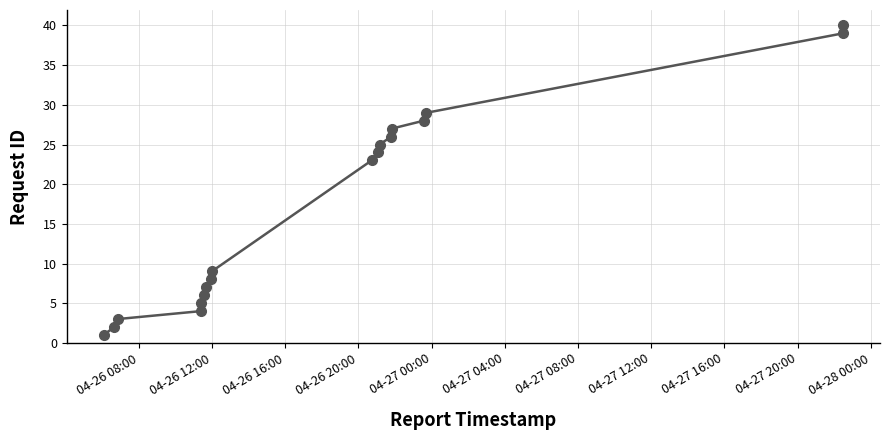

What is the difference between the maximum and minimum values?

39